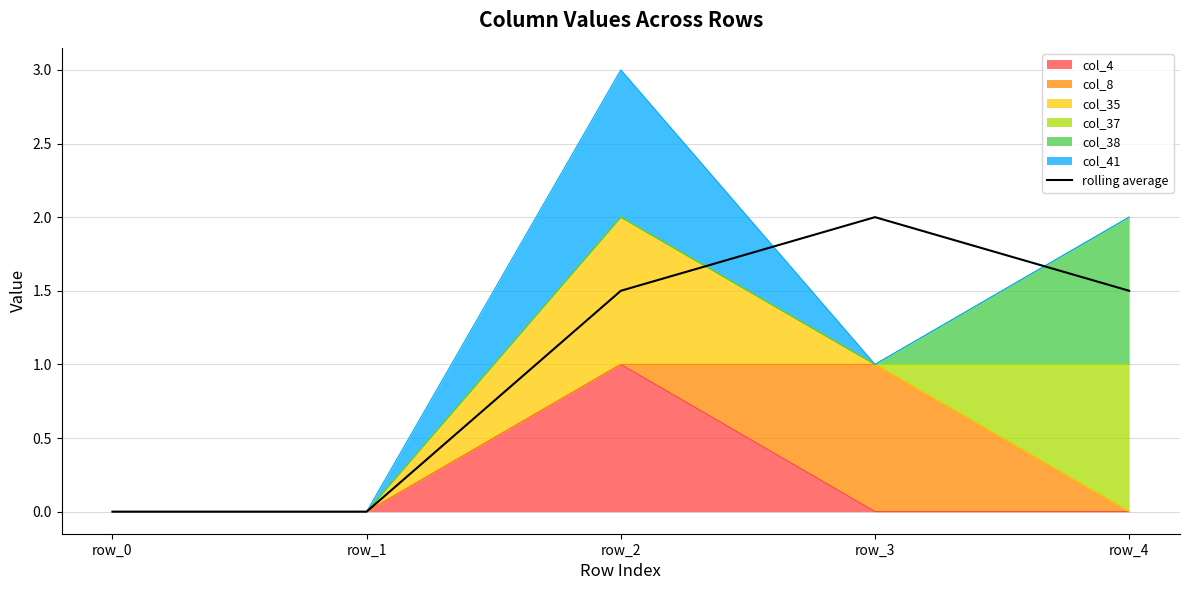

Reading left to right, what are all the values shown in this chart?

0.0	0.0	1.5	2.0	1.5